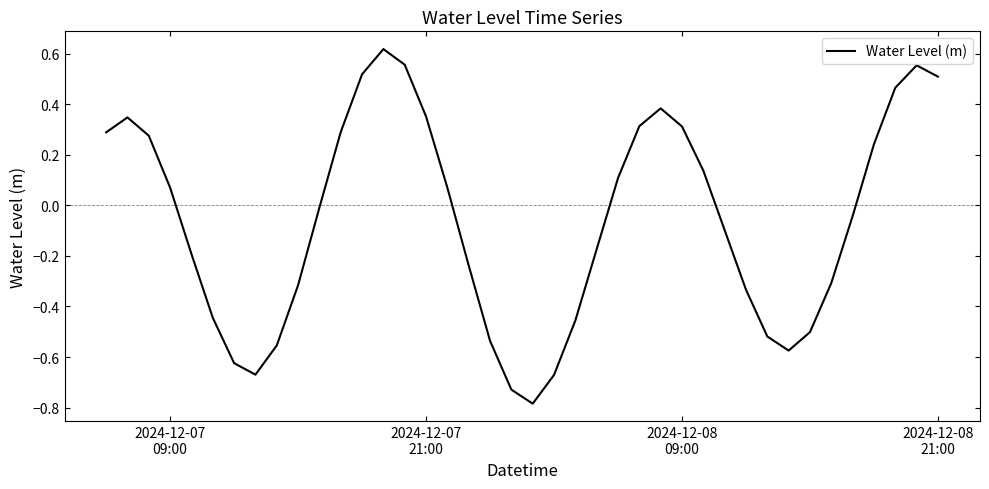

What is the difference between the maximum and minimum values?

1.4